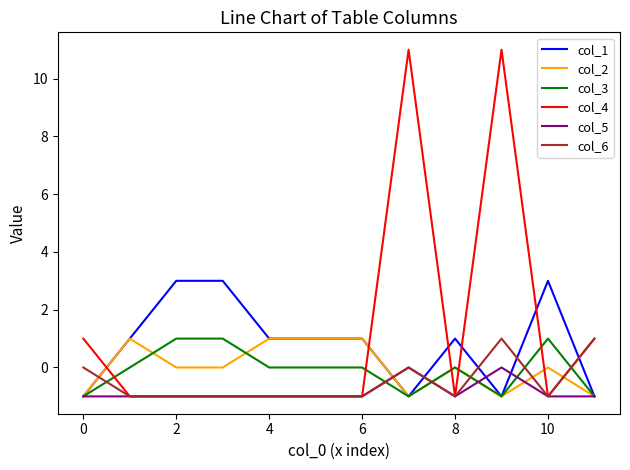

Is this an area chart (filled region under the line)?

No